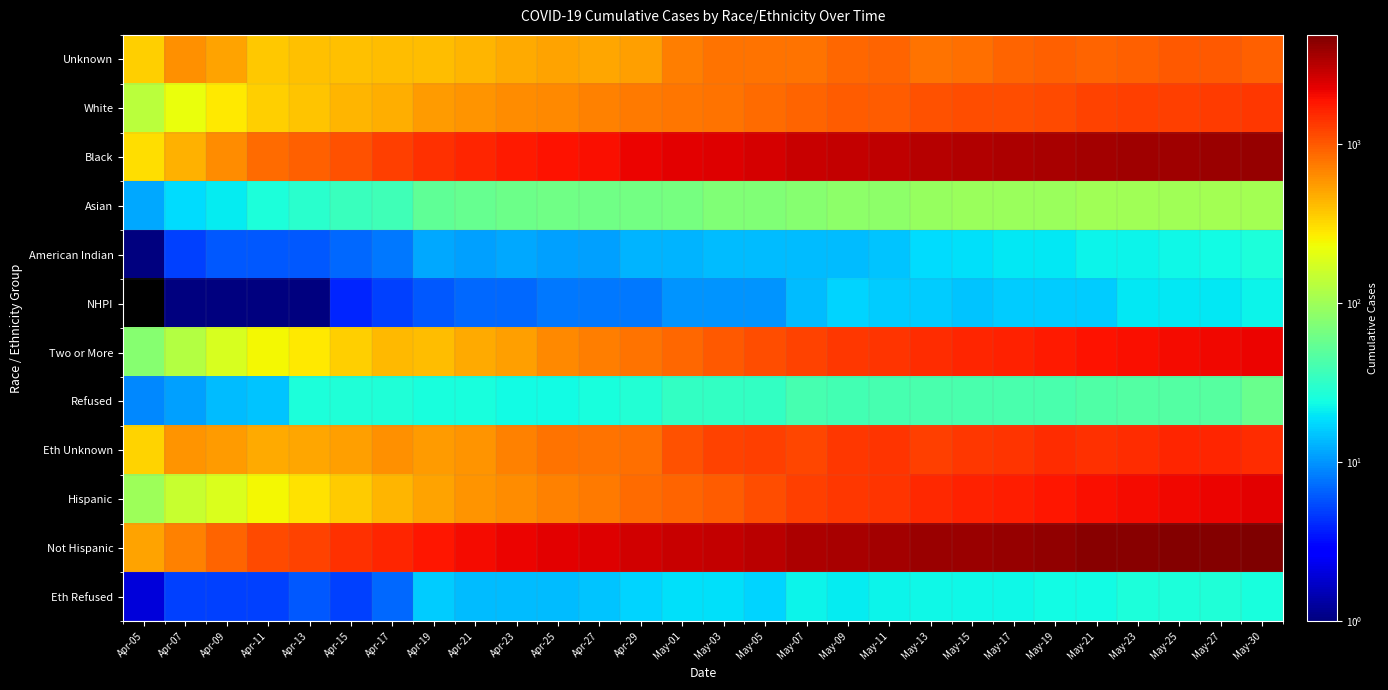

Reading left to right, list all the values displayed in this chart.

Unknown: Apr-05=349	Apr-07=604	Apr-09=516	Apr-11=379	Apr-13=400	Apr-15=404	Apr-17=413	Apr-19=406	Apr-21=443	Apr-23=490	Apr-25=527	Apr-27=503	Apr-29=534	May-01=726	May-03=789	May-05=810	May-07=799	May-09=891	May-11=905	May-13=795	May-15=838	May-17=902	May-19=950	May-21=926	May-23=946	May-25=1010	May-27=1006	May-30=939
White: Apr-05=135	Apr-07=218	Apr-09=281	Apr-11=354	Apr-13=388	Apr-15=439	Apr-17=473	Apr-19=553	Apr-21=587	Apr-23=635	Apr-25=665	Apr-27=690	Apr-29=743	May-01=773	May-03=810	May-05=847	May-07=927	May-09=970	May-11=988	May-13=1076	May-15=1105	May-17=1132	May-19=1158	May-21=1232	May-23=1255	May-25=1282	May-27=1300	May-30=1342
Black: Apr-05=303	Apr-07=460	Apr-09=642	Apr-11=852	Apr-13=932	Apr-15=1089	Apr-17=1271	Apr-19=1458	Apr-21=1595	Apr-23=1762	Apr-25=1891	Apr-27=1978	Apr-29=2138	May-01=2287	May-03=2426	May-05=2550	May-07=2793	May-09=2919	May-11=3022	May-13=3179	May-15=3325	May-17=3412	May-19=3521	May-21=3683	May-23=3757	May-25=3822	May-27=3896	May-30=4055
Asian: Apr-05=12	Apr-07=18	Apr-09=21	Apr-11=26	Apr-13=30	Apr-15=35	Apr-17=38	Apr-19=52	Apr-21=57	Apr-23=60	Apr-25=63	Apr-27=62	Apr-29=65	May-01=66	May-03=74	May-05=73	May-07=79	May-09=83	May-11=85	May-13=93	May-15=96	May-17=97	May-19=97	May-21=101	May-23=103	May-25=104	May-27=106	May-30=106
American Indian: Apr-05=1	Apr-07=5	Apr-09=6	Apr-11=6	Apr-13=6	Apr-15=7	Apr-17=8	Apr-19=12	Apr-21=11	Apr-23=12	Apr-25=11	Apr-27=11	Apr-29=13	May-01=13	May-03=14	May-05=14	May-07=14	May-09=14	May-11=15	May-13=18	May-15=19	May-17=20	May-19=20	May-21=22	May-23=22	May-25=23	May-27=24	May-30=26
NHPI: Apr-05=0	Apr-07=1	Apr-09=1	Apr-11=1	Apr-13=1	Apr-15=4	Apr-17=5	Apr-19=6	Apr-21=7	Apr-23=7	Apr-25=8	Apr-27=8	Apr-29=8	May-01=10	May-03=10	May-05=10	May-07=14	May-09=17	May-11=16	May-13=16	May-15=15	May-17=16	May-19=16	May-21=16	May-23=20	May-25=20	May-27=20	May-30=22
Two or More: Apr-05=78	Apr-07=123	Apr-09=179	Apr-11=242	Apr-13=275	Apr-15=345	Apr-17=431	Apr-19=415	Apr-21=481	Apr-23=538	Apr-25=652	Apr-27=717	Apr-29=794	May-01=889	May-03=1014	May-05=1124	May-07=1232	May-09=1339	May-11=1414	May-13=1499	May-15=1602	May-17=1649	May-19=1747	May-21=1869	May-23=1961	May-25=2027	May-27=2092	May-30=2169
Refused: Apr-05=9	Apr-07=11	Apr-09=14	Apr-11=15	Apr-13=26	Apr-15=27	Apr-17=27	Apr-19=25	Apr-21=25	Apr-23=24	Apr-25=24	Apr-27=25	Apr-29=28	May-01=33	May-03=33	May-05=33	May-07=41	May-09=39	May-11=40	May-13=42	May-15=42	May-17=42	May-19=42	May-21=44	May-23=46	May-25=46	May-27=48	May-30=58
Eth Unknown: Apr-05=341	Apr-07=585	Apr-09=564	Apr-11=483	Apr-13=501	Apr-15=539	Apr-17=607	Apr-19=563	Apr-21=601	Apr-23=705	Apr-25=799	Apr-27=806	Apr-29=838	May-01=1083	May-03=1239	May-05=1254	May-07=1201	May-09=1358	May-11=1398	May-13=1259	May-15=1363	May-17=1423	May-19=1497	May-21=1447	May-23=1497	May-25=1593	May-27=1618	May-30=1500
Hispanic: Apr-05=98	Apr-07=154	Apr-09=188	Apr-11=241	Apr-13=299	Apr-15=361	Apr-17=439	Apr-19=516	Apr-21=589	Apr-23=636	Apr-25=708	Apr-27=757	Apr-29=855	May-01=913	May-03=976	May-05=1107	May-07=1283	May-09=1370	May-11=1416	May-13=1573	May-15=1659	May-17=1728	May-19=1812	May-21=1975	May-23=2058	May-25=2115	May-27=2173	May-30=2309
Not Hispanic: Apr-05=517	Apr-07=696	Apr-09=903	Apr-11=1146	Apr-13=1252	Apr-15=1445	Apr-17=1613	Apr-19=1832	Apr-21=2002	Apr-23=2173	Apr-25=2320	Apr-27=2416	Apr-29=2613	May-01=2782	May-03=2936	May-05=3083	May-07=3393	May-09=3523	May-11=3649	May-13=3881	May-15=3997	May-17=4096	May-19=4218	May-21=4447	May-23=4529	May-25=4600	May-27=4674	May-30=4883
Eth Refused: Apr-05=2	Apr-07=5	Apr-09=5	Apr-11=5	Apr-13=6	Apr-15=5	Apr-17=7	Apr-19=16	Apr-21=14	Apr-23=14	Apr-25=14	Apr-27=15	Apr-29=17	May-01=19	May-03=19	May-05=17	May-07=22	May-09=21	May-11=22	May-13=23	May-15=23	May-17=23	May-19=24	May-21=24	May-23=26	May-25=26	May-27=27	May-30=25